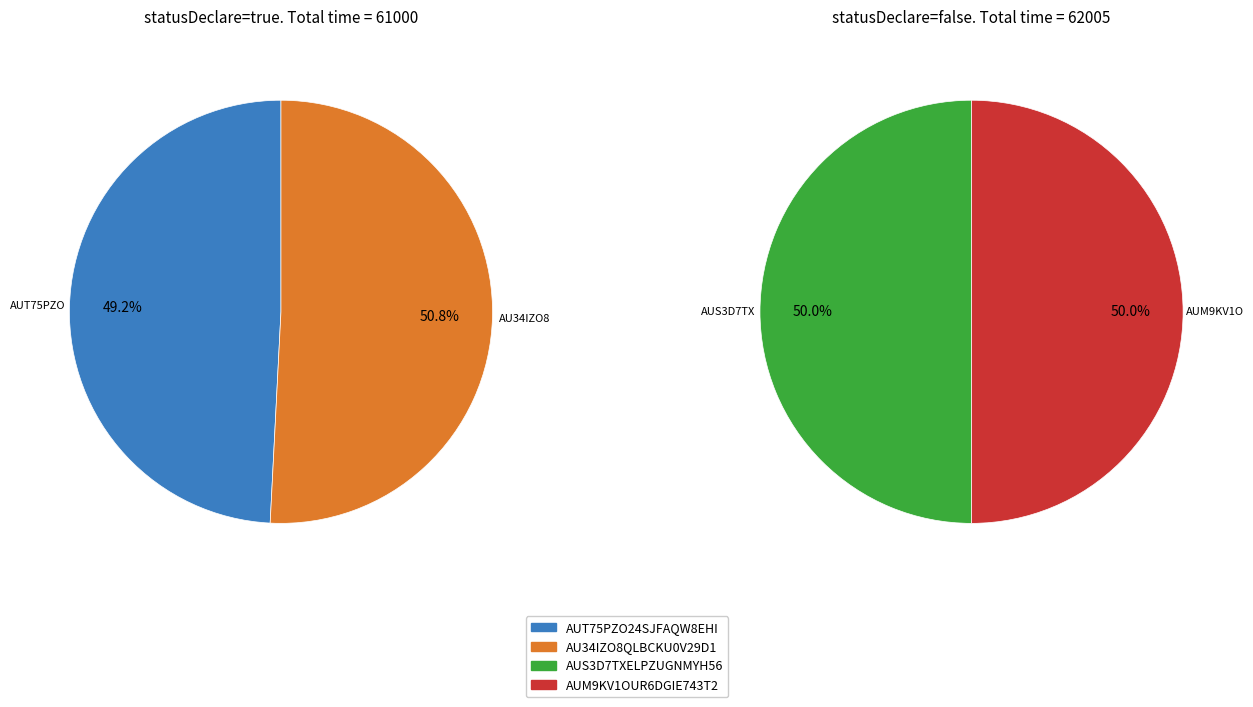

Count the number of slices in the pie.

4